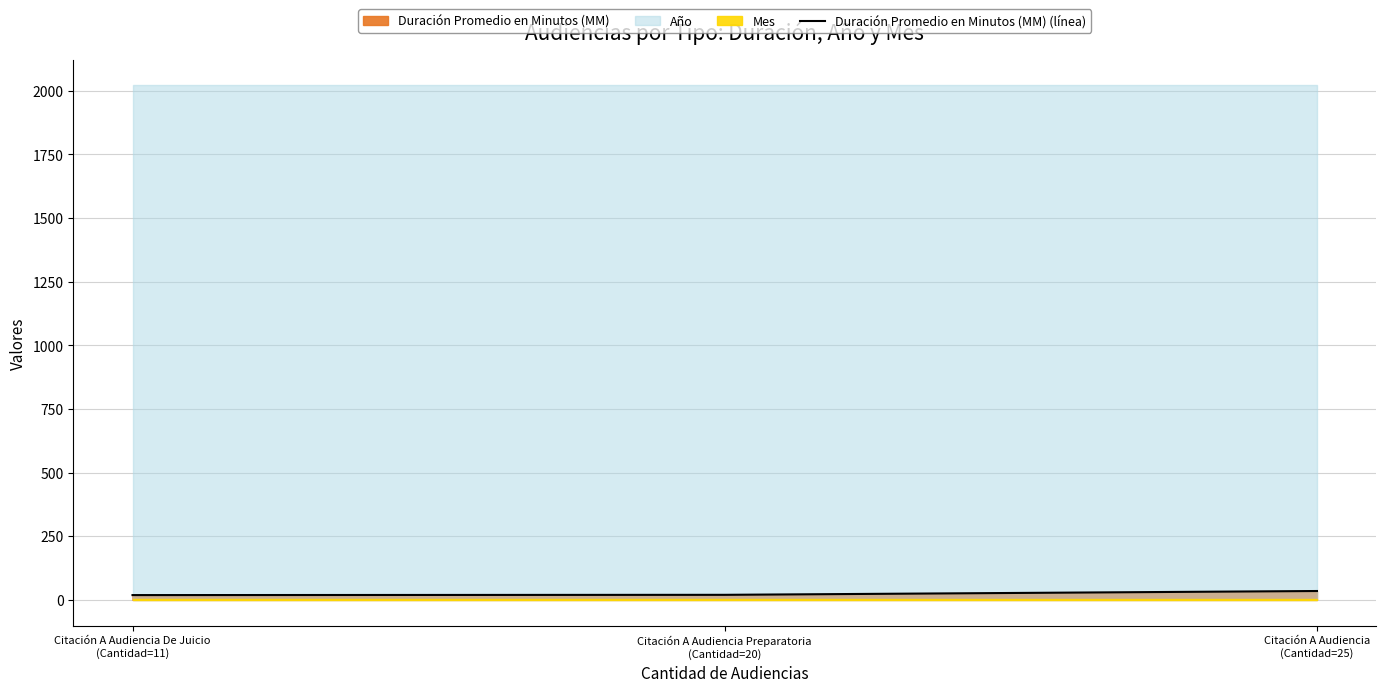

How many lines are shown in the chart?

1